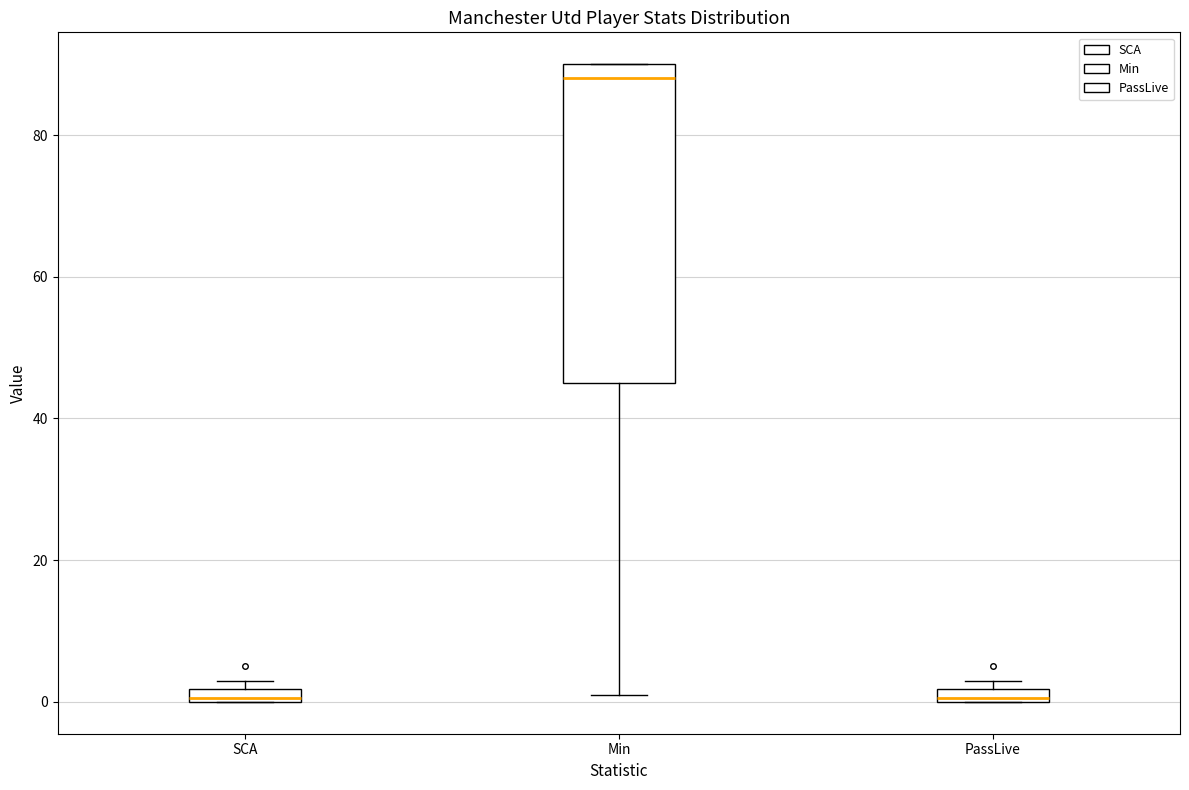

Which box is the tallest, from its lower edge to its upper edge?

Min